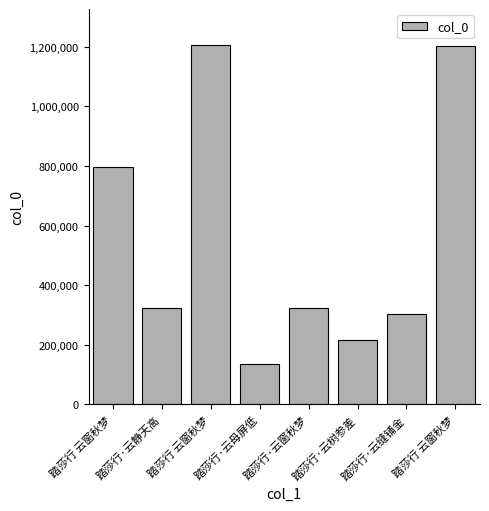

Count the number of data series in this chart.

1